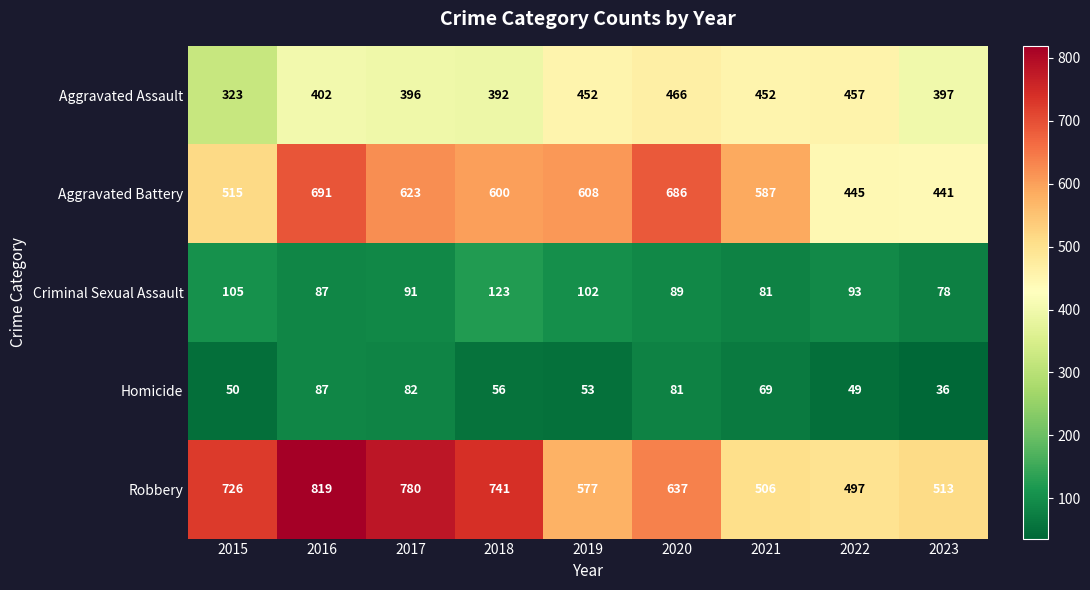

Between 2022 and 2023, which series saw the biggest shift?

Aggravated Assault